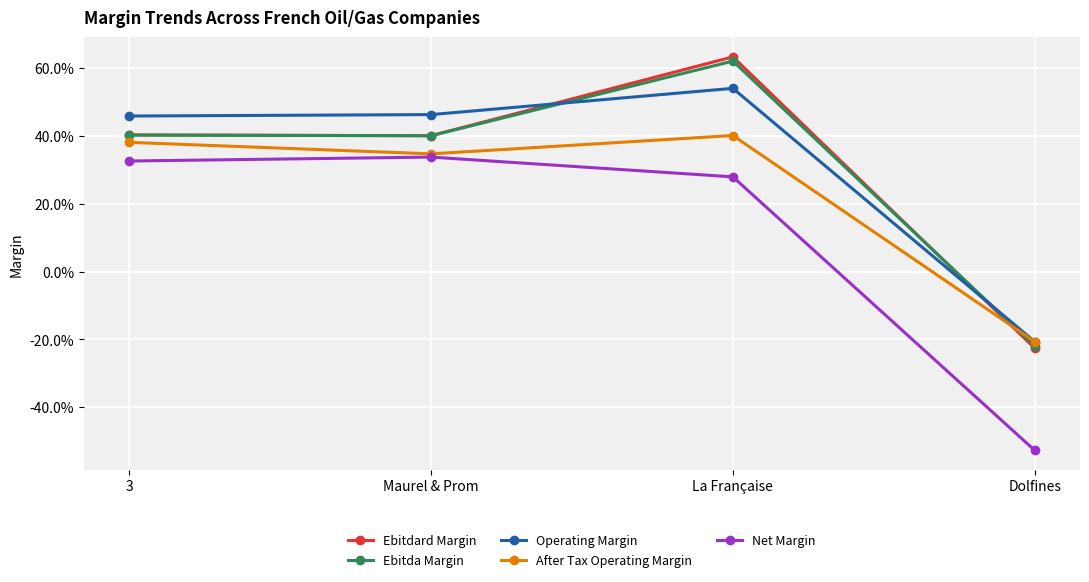

Is this an area chart (filled region under the line)?

No